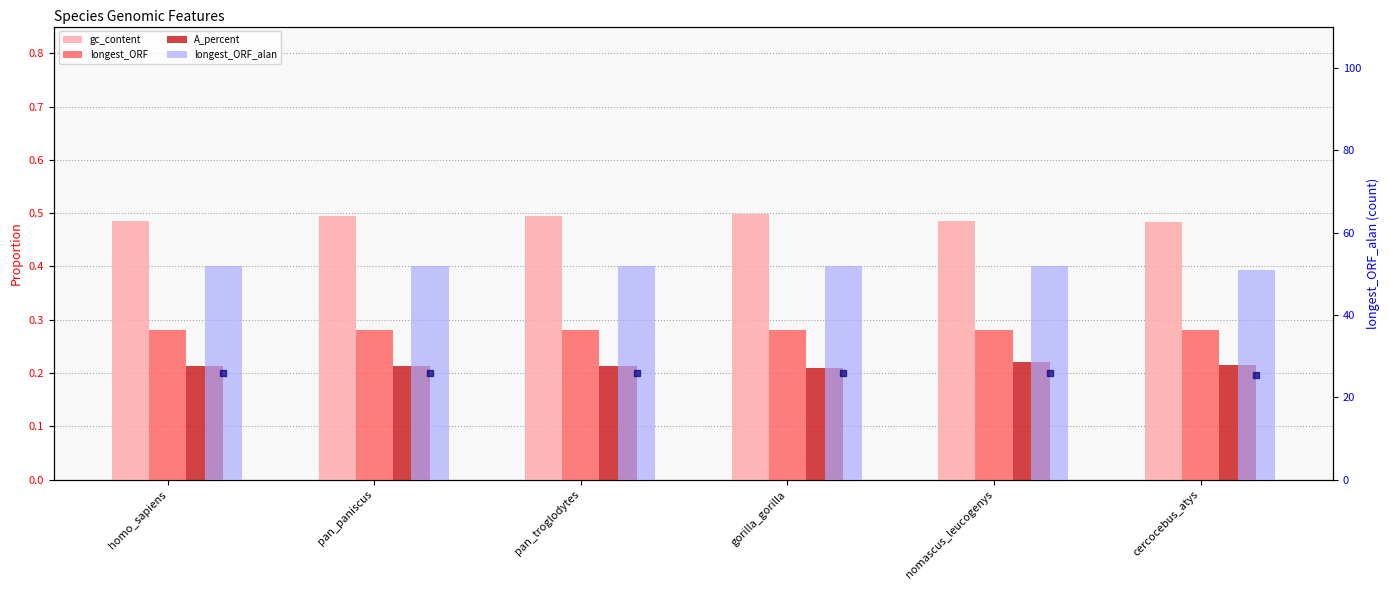

How many bars are there in each group?

4